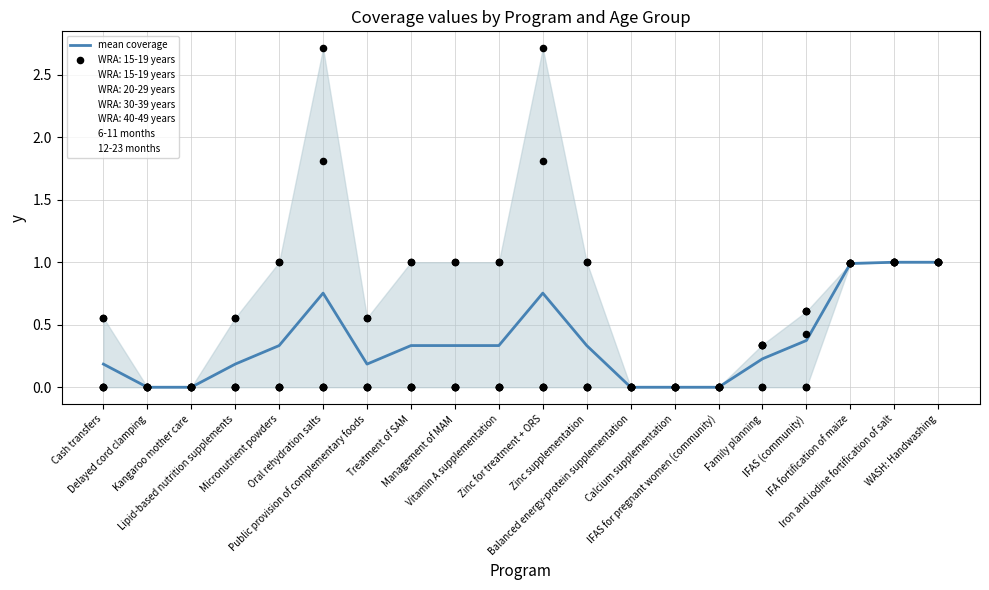

Which series has the largest total across all categories?

6-11 months